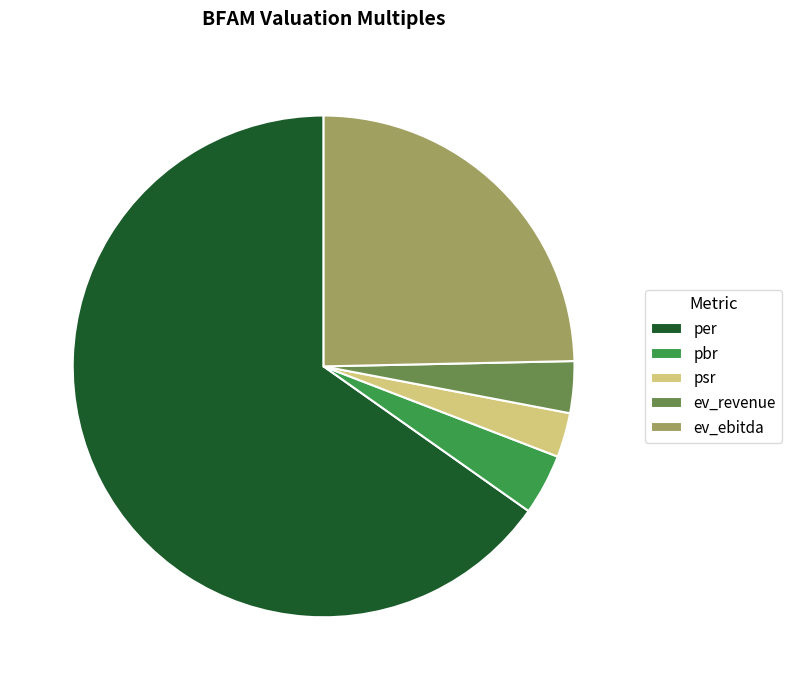

The per slice represents 60% of the pie. True or false?

False